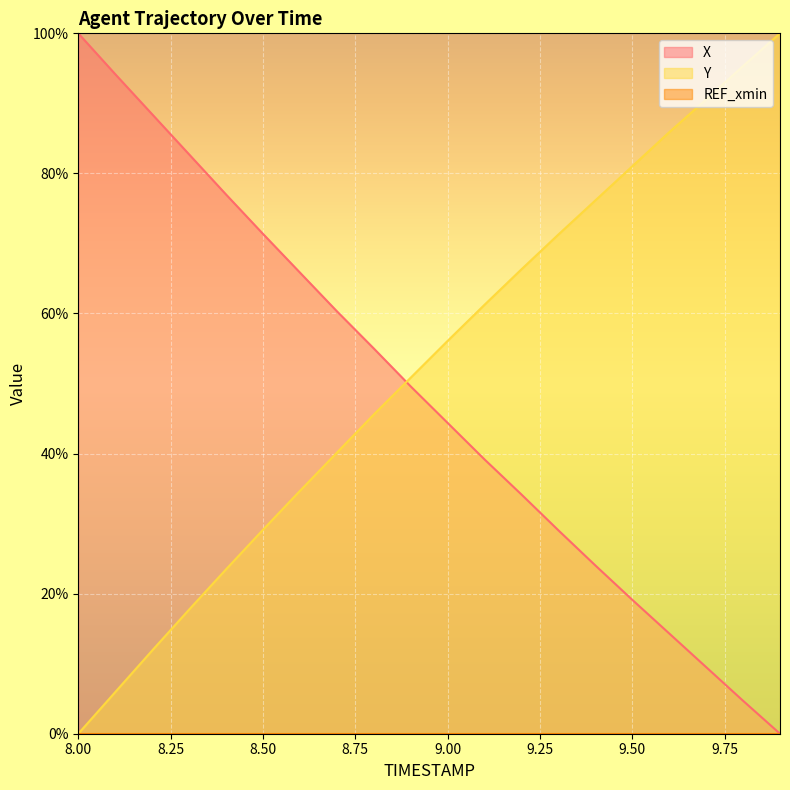

What position from the right is 8.9?

11